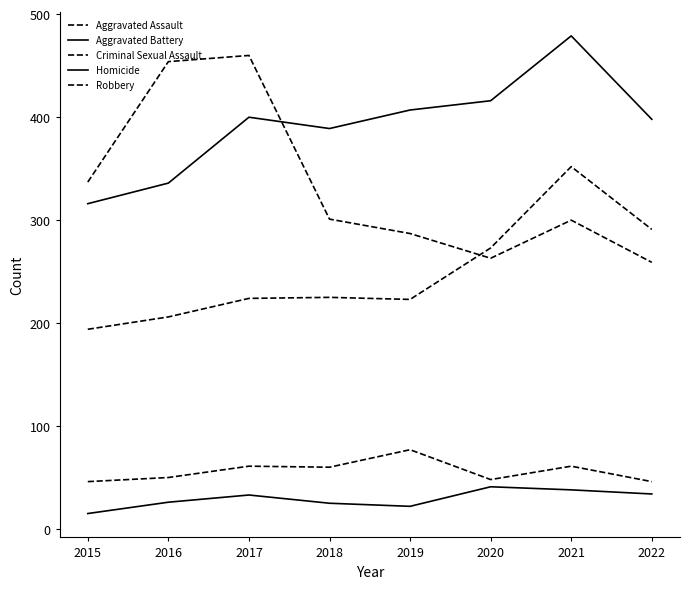

What is the spread (max minus min) of values at 2022?

364